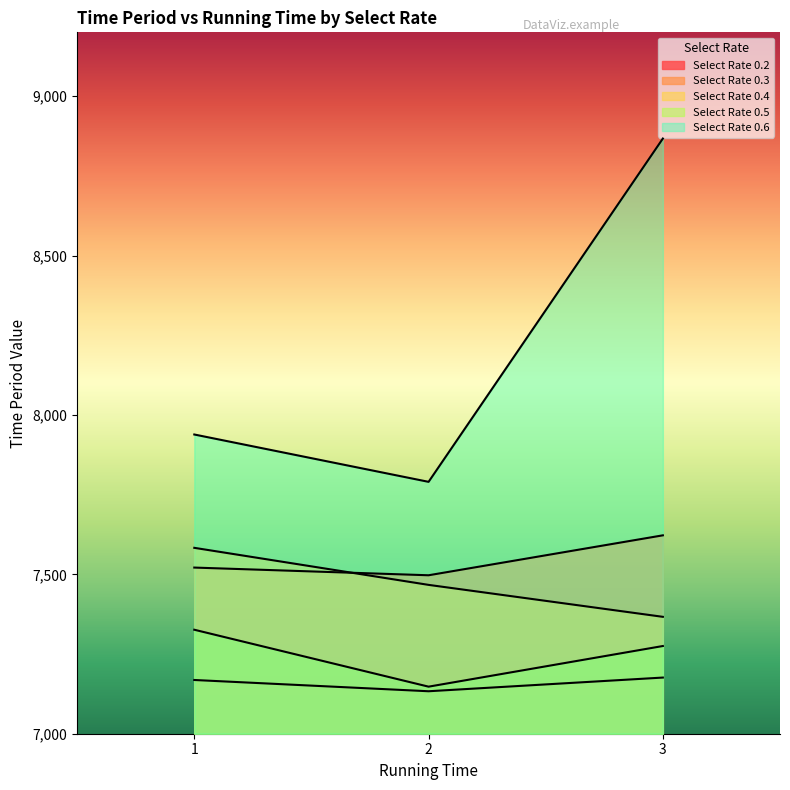

Between 1 and 3, which series saw the biggest shift?

Select Rate 0.6